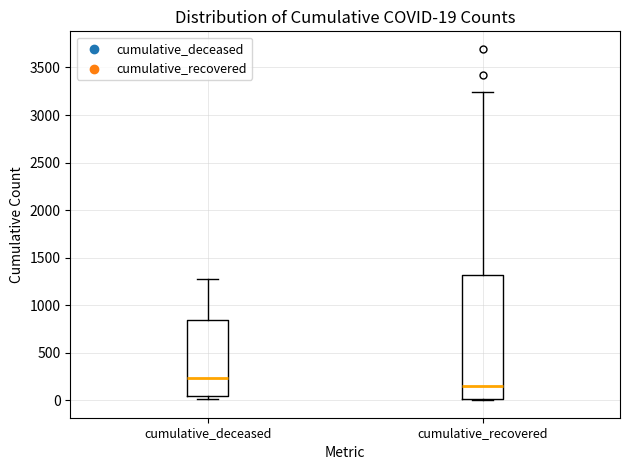

Comparing the boxes themselves (not the whiskers), which one is the tallest?

cumulative_recovered